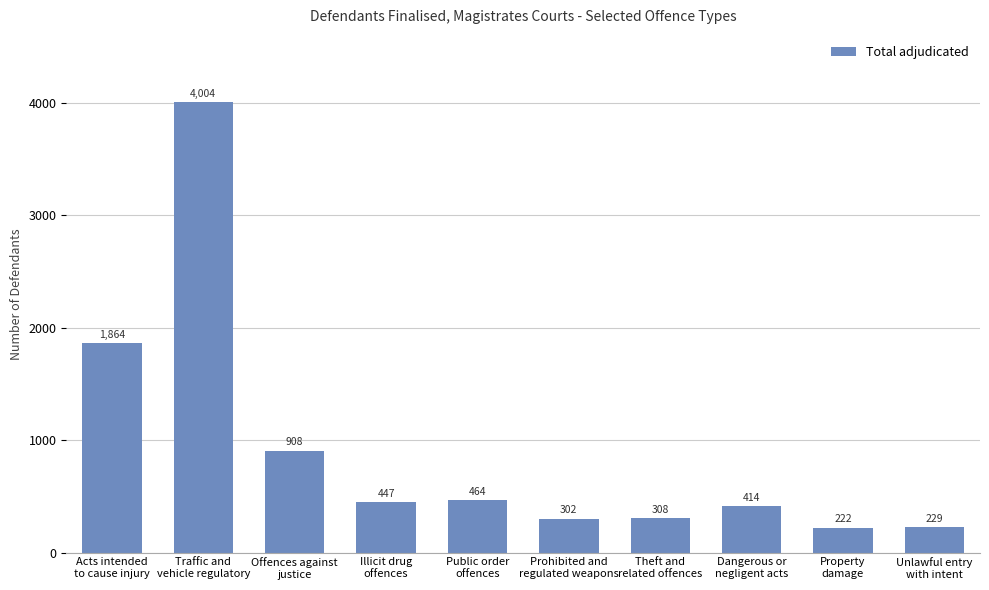

At which label does the data first exceed 447?

Acts intended
to cause injury